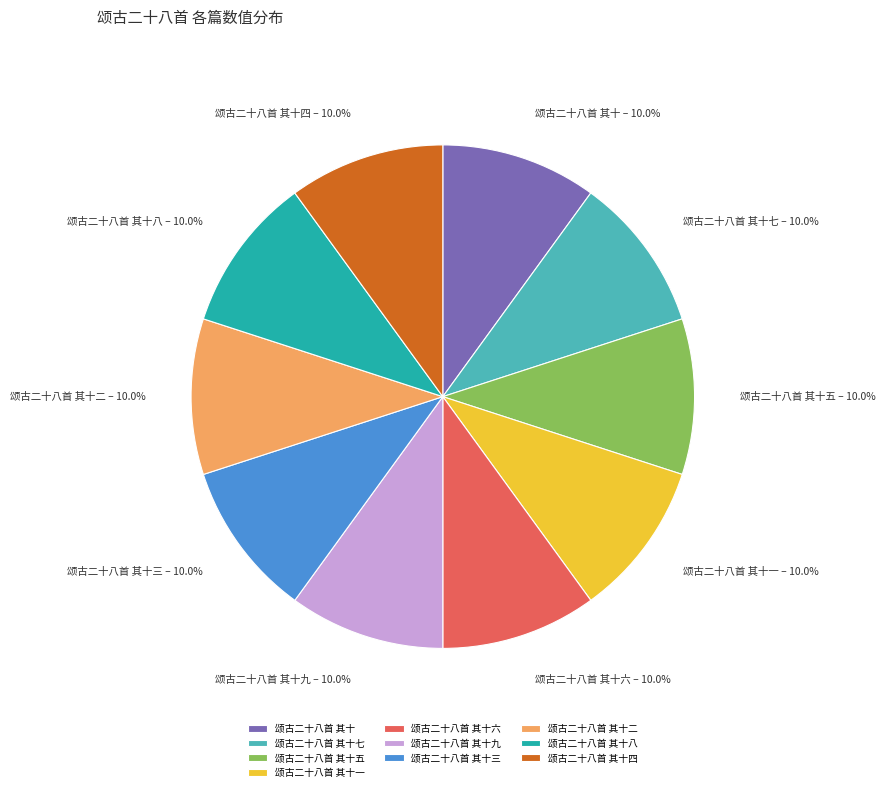

Does 颂古二十八首 其十二 account for over 50% of the chart?

No